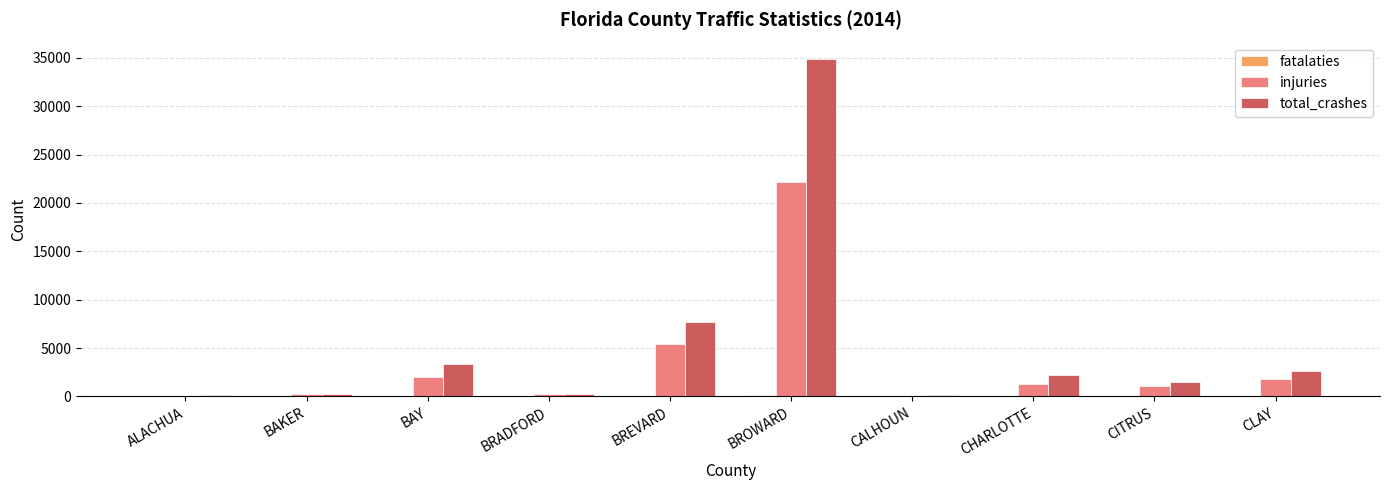

Where is injuries nearest to the value 11078?

BREVARD